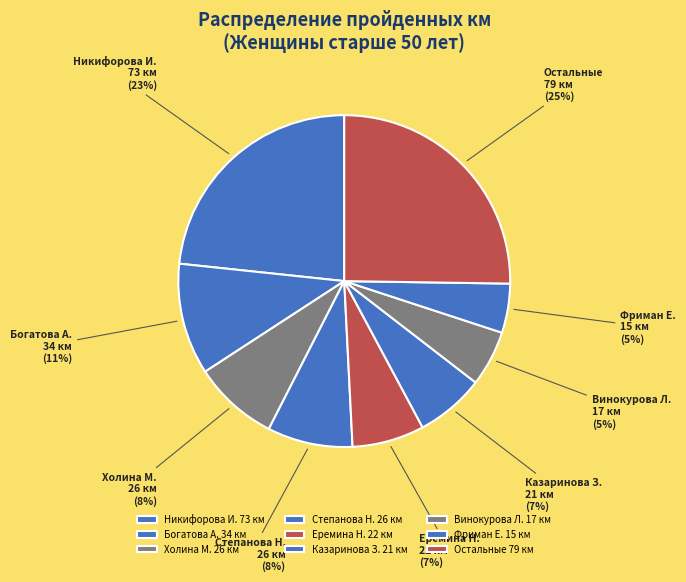

To the nearest percent, what is the average slice percentage?

11%